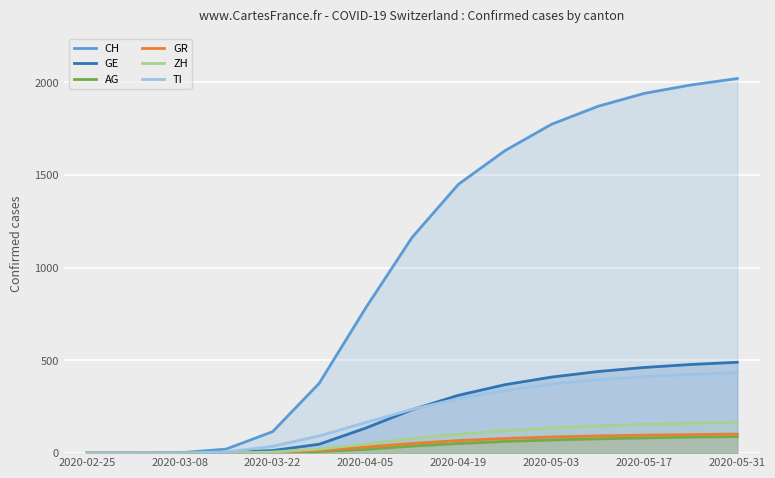

Reading left to right, list all the values displayed in this chart.

CH: 0	0	2	22	116	376	782	1163	1450	1631	1773	1870	1940	1985	2020
GE: 0	0	0	4	14	48	135	234	312	369	410	440	462	478	490
AG: 0	0	0	0	1	9	20	38	52	63	71	77	82	86	89
GR: 0	0	0	0	4	15	33	52	68	79	87	93	97	100	103
ZH: 0	0	0	1	6	22	48	78	102	121	136	147	155	162	167
TI: 0	0	1	6	37	93	165	236	294	338	372	396	413	425	434